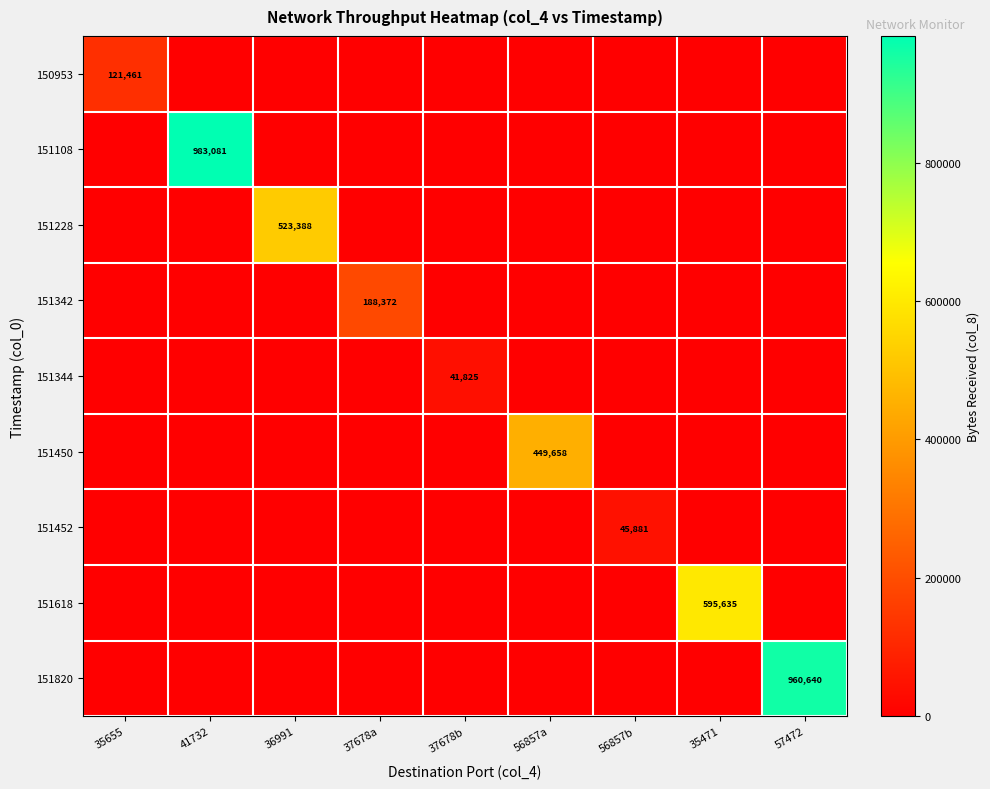

The 151820 series shows 960640 at 57472. True or false?

True